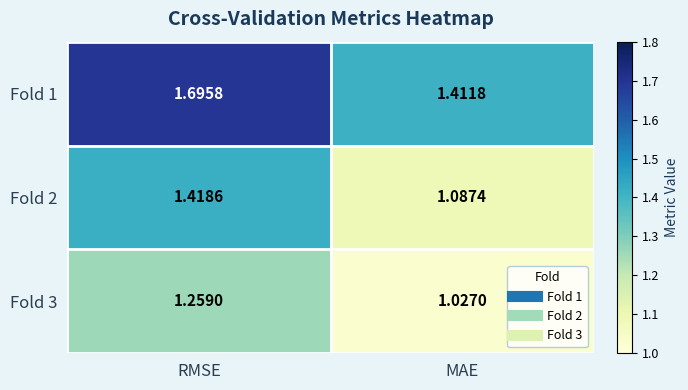

Count the number of data series in this chart.

3